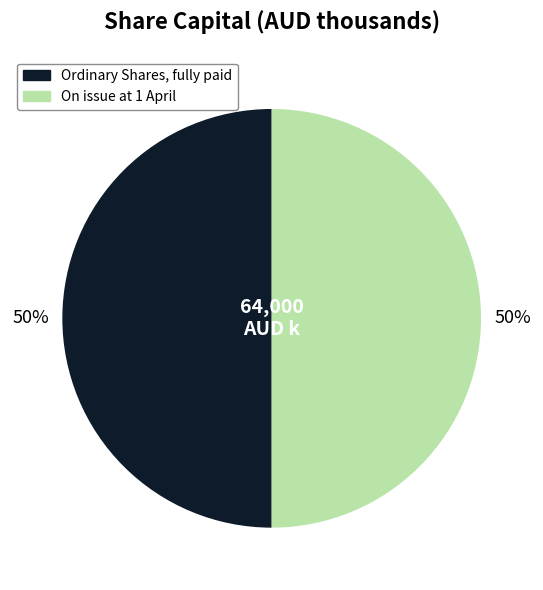

To the nearest percent, what is the average slice percentage?

50%